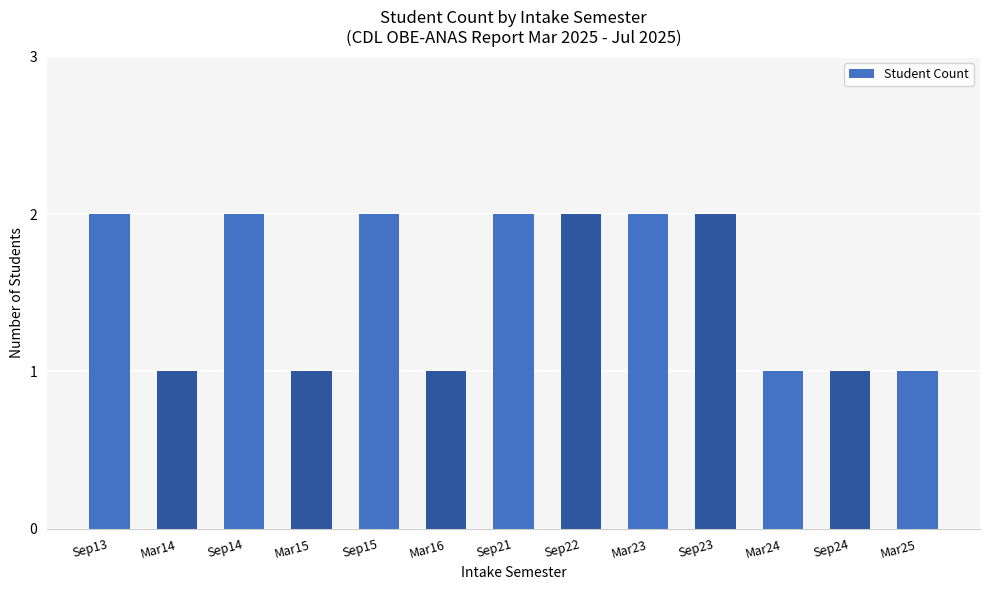

What is the change in value from Sep23 to Sep24?

-1